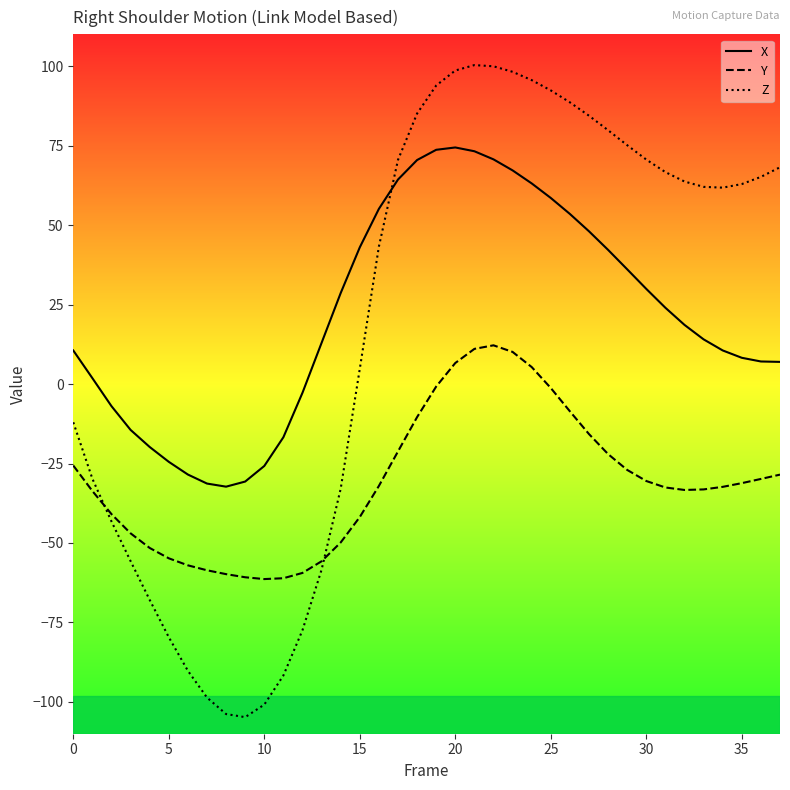

Count the number of categories in the chart.

38